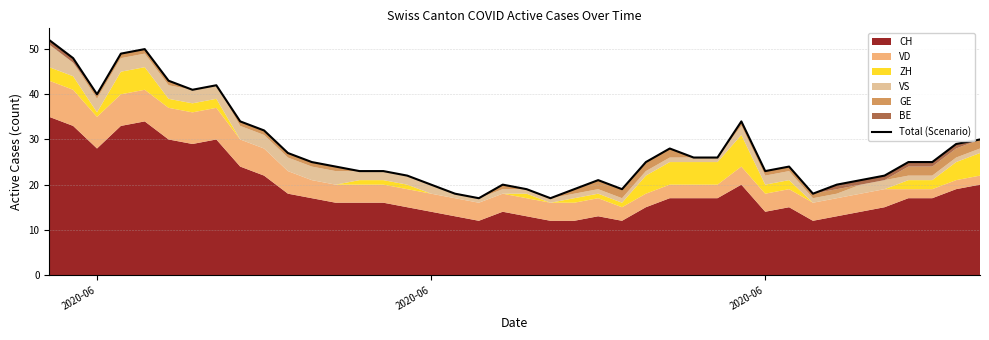

Is it true that the value at 2020-06 is 32?

False